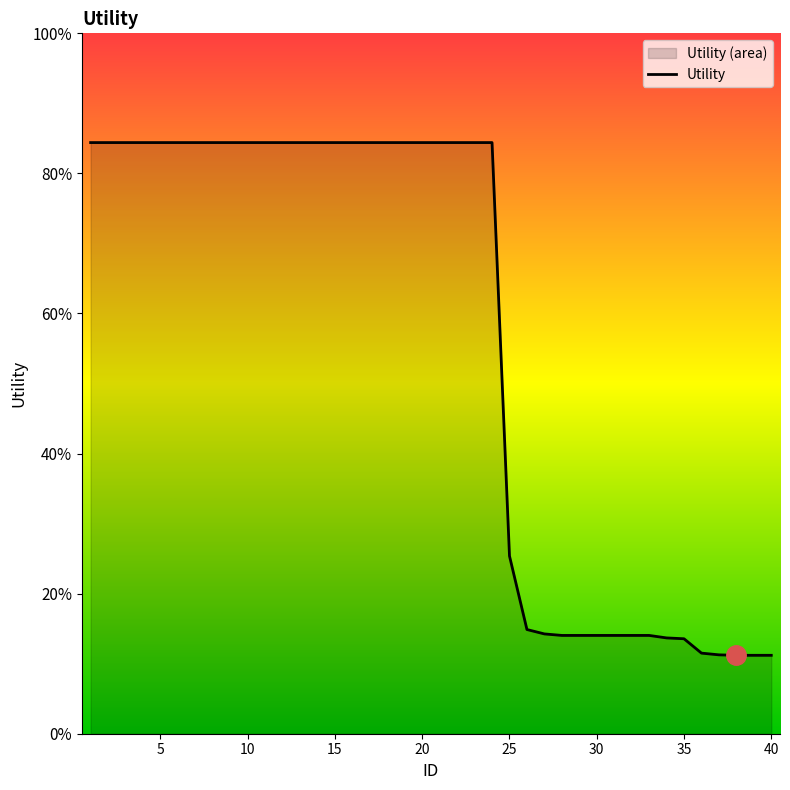

Count the number of data series in this chart.

1